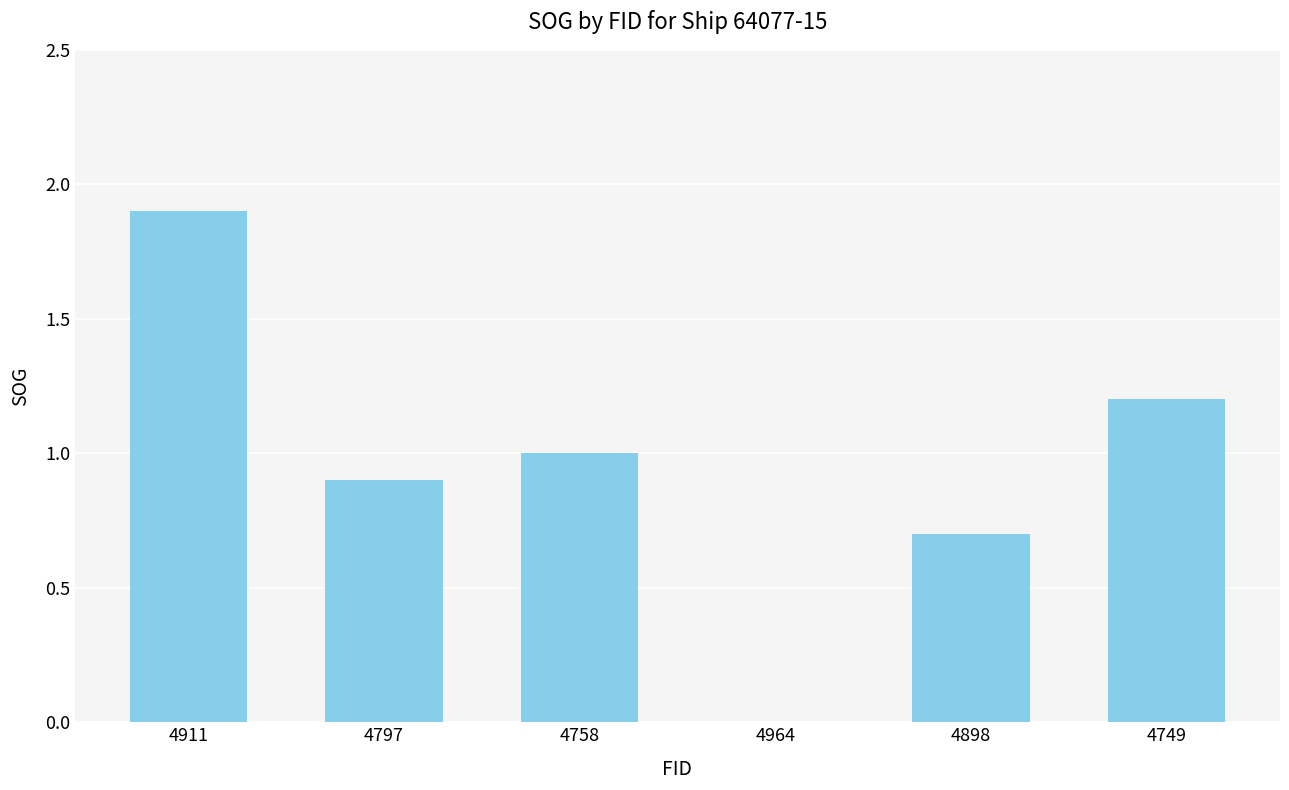

What is the change in value from 4797 to 4758?

+0.1